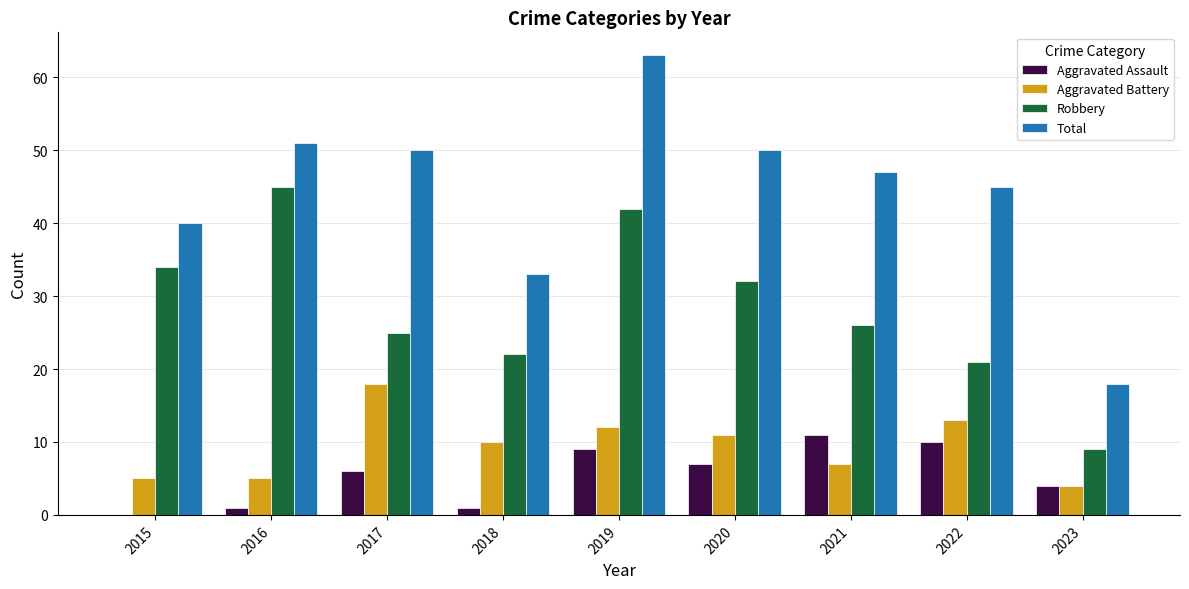

What is the sum of all Aggravated Battery values?

85